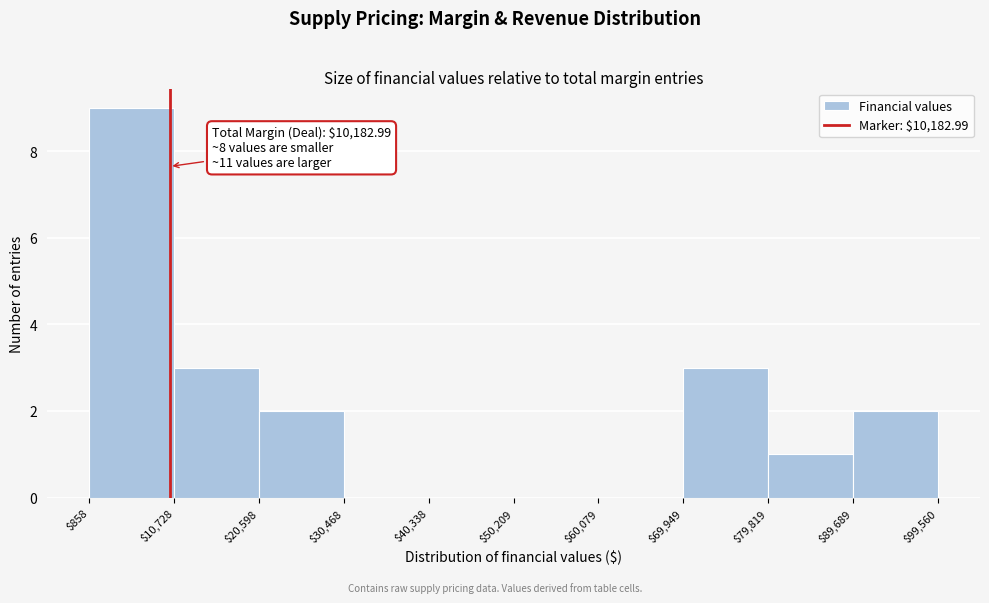

Over which range of the x-axis is the bar tallest?

$858 to $10,728